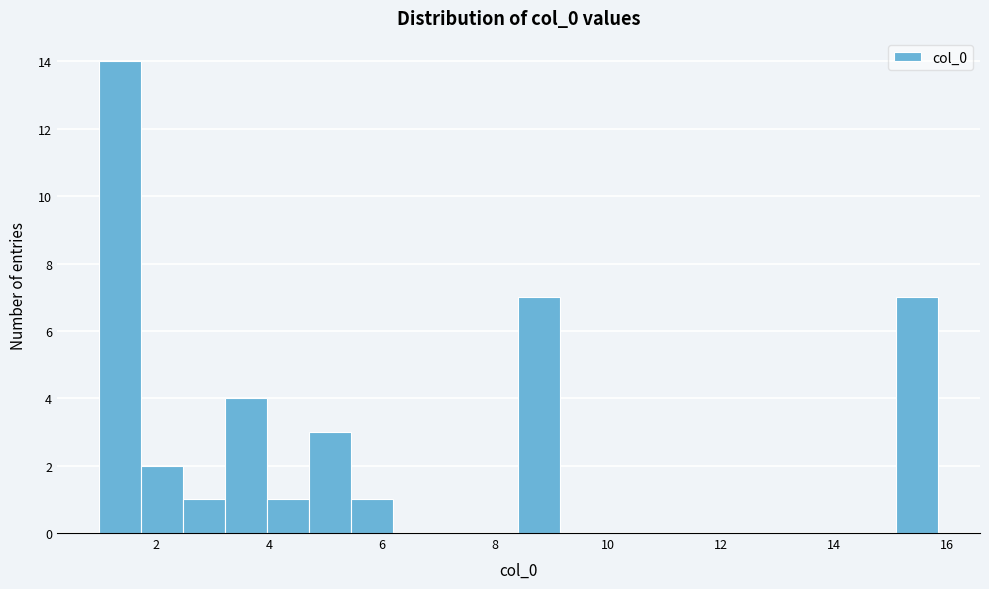

Read against the x-axis, roughly where is the centre of the tallest bar?

1.4